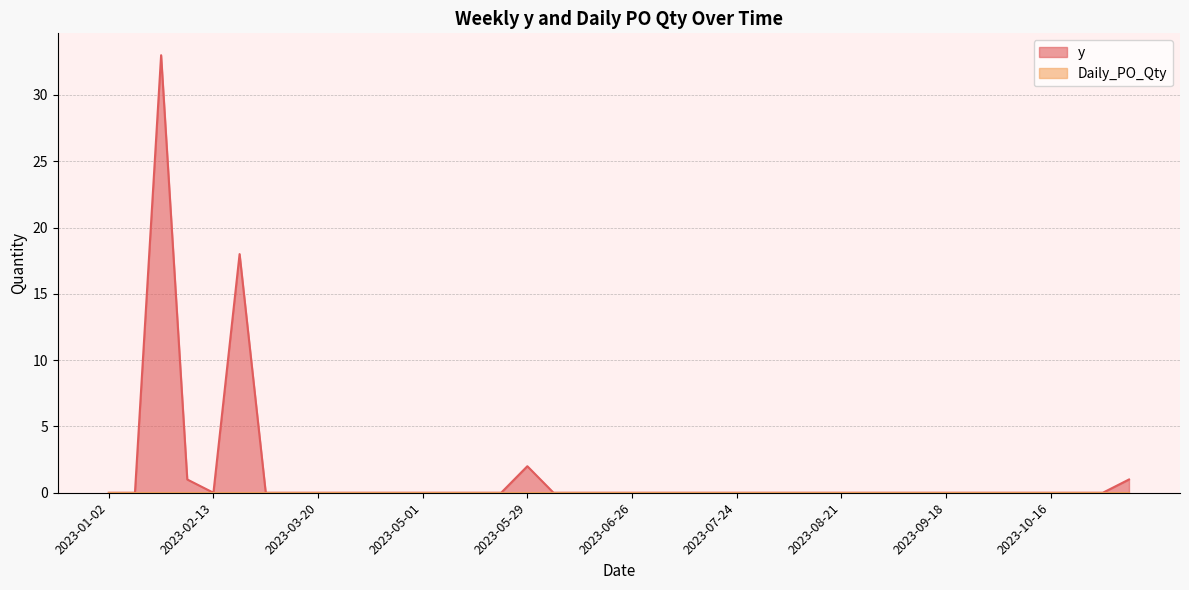

Reading left to right, extract all data points from this chart.

2023-01-02=0	2023-01-09=0	2023-01-30=33	2023-02-06=1	2023-02-13=0	2023-02-20=18	2023-03-06=0	2023-03-13=0	2023-03-20=0	2023-04-10=0	2023-04-17=0	2023-04-24=0	2023-05-01=0	2023-05-08=0	2023-05-15=0	2023-05-22=0	2023-05-29=2	2023-06-05=0	2023-06-12=0	2023-06-19=0	2023-06-26=0	2023-07-03=0	2023-07-10=0	2023-07-17=0	2023-07-24=0	2023-07-31=0	2023-08-07=0	2023-08-14=0	2023-08-21=0	2023-08-28=0	2023-09-04=0	2023-09-11=0	2023-09-18=0	2023-09-25=0	2023-10-02=0	2023-10-09=0	2023-10-16=0	2023-10-23=0	2023-10-30=0	2023-11-06=1